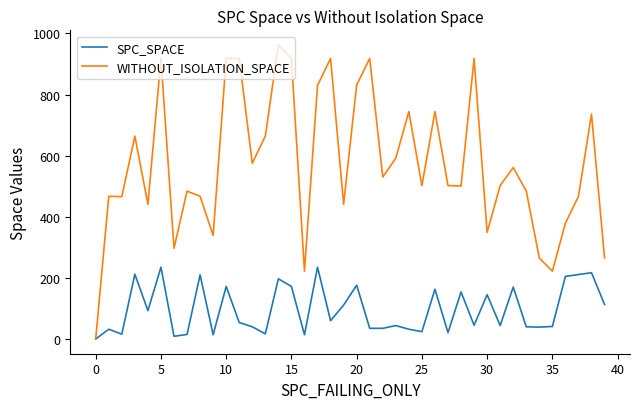

Which series has the widest spread of values?

WITHOUT_ISOLATION_SPACE